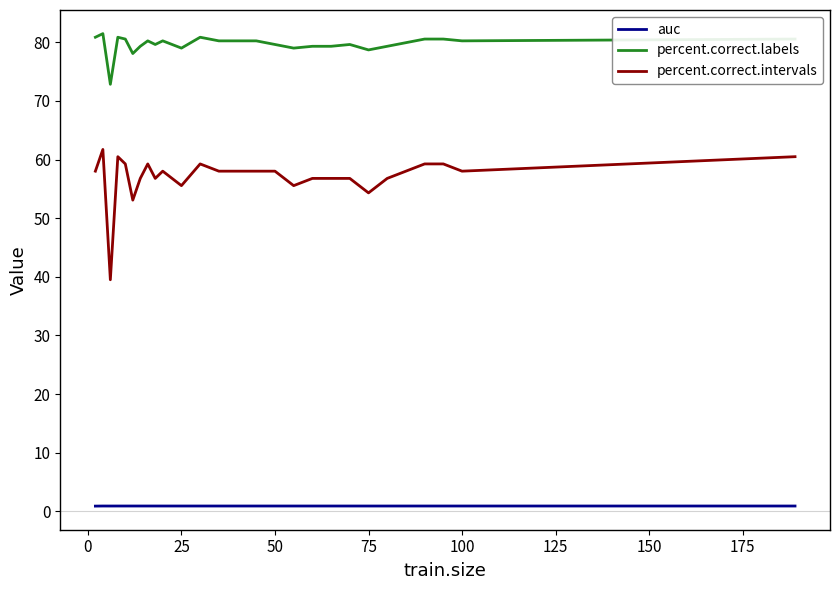

True or false: auc and percent.correct.labels cross at least once.

False